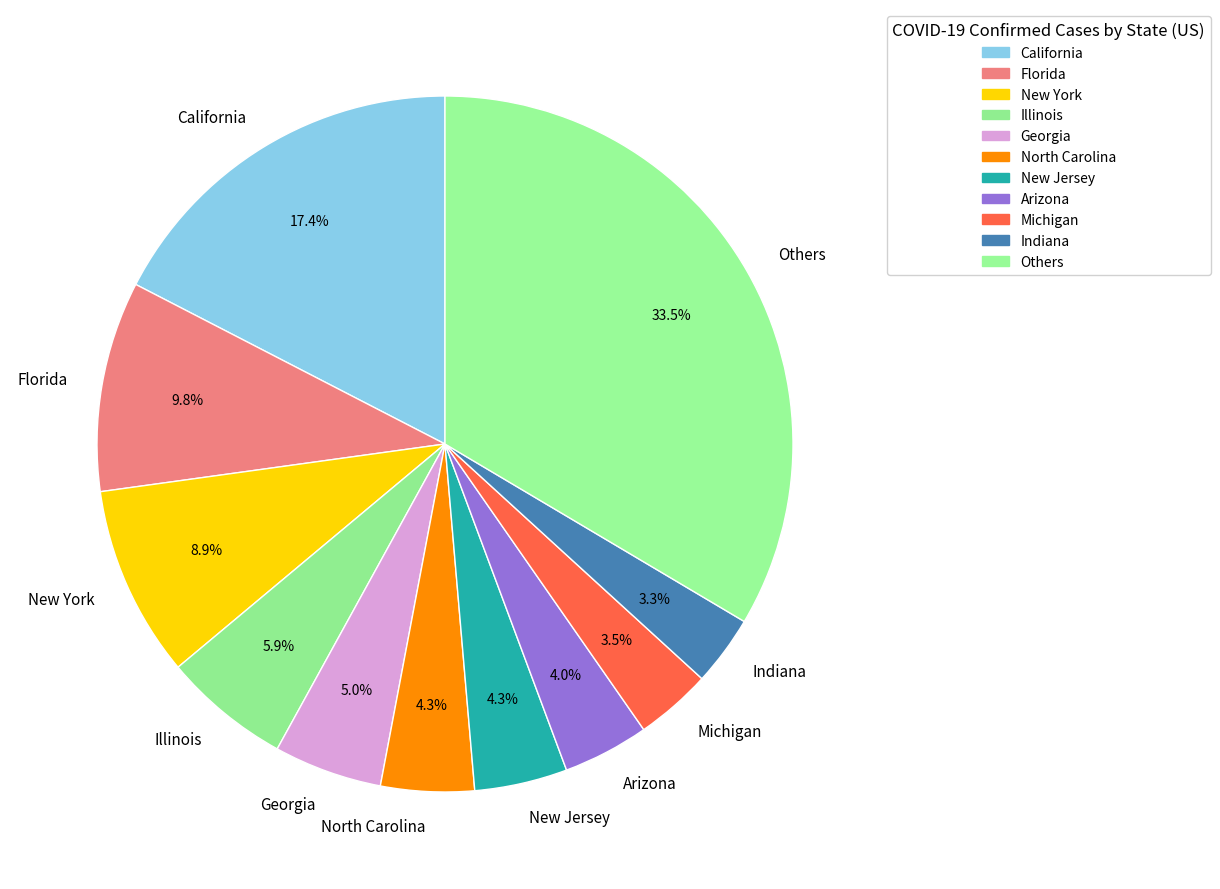

Is it true that Illinois is 6% of the pie?

True